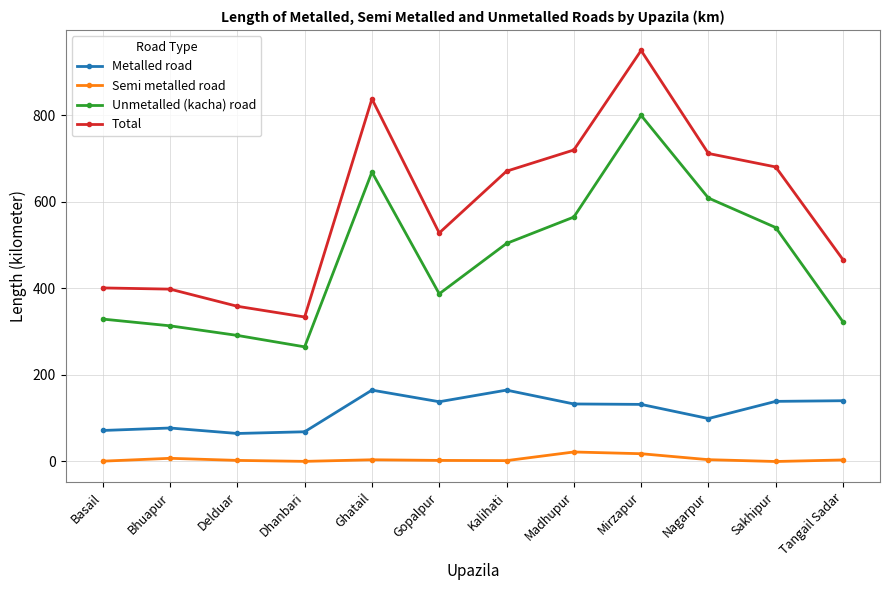

How many series are shown in this chart?

4